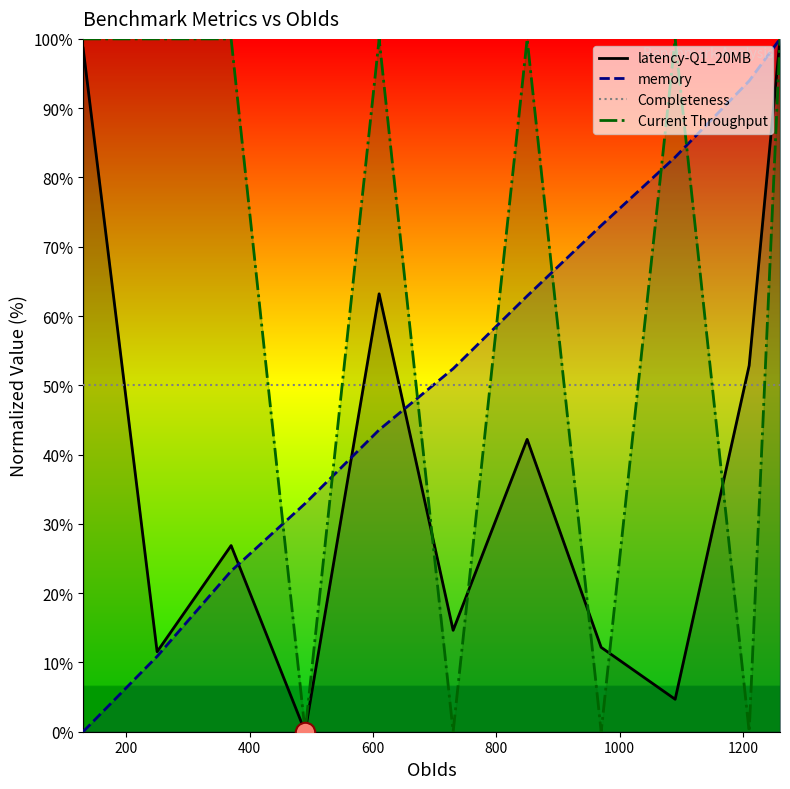

What is the highest value of the Current Throughput series?

100.0